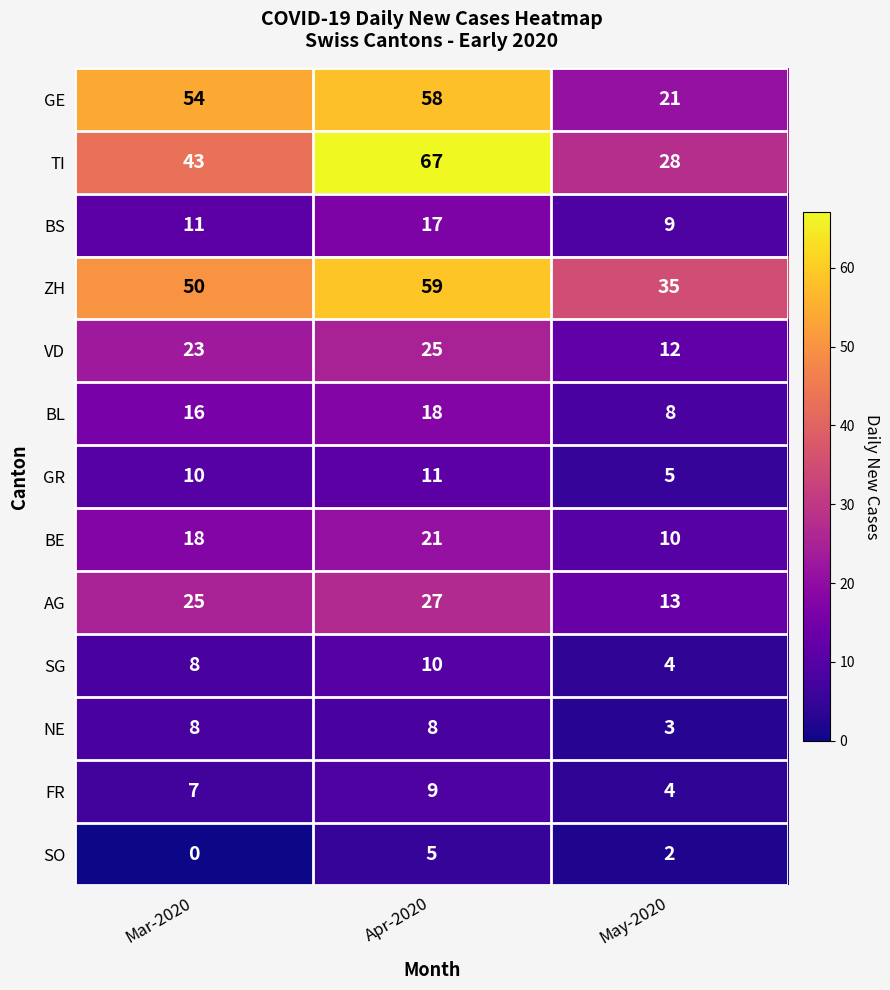

The BL series shows 3 at May-2020. True or false?

False